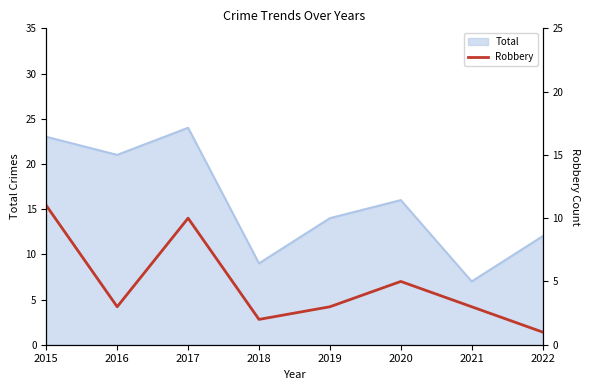

Which label corresponds to the smallest value in the chart?

2022